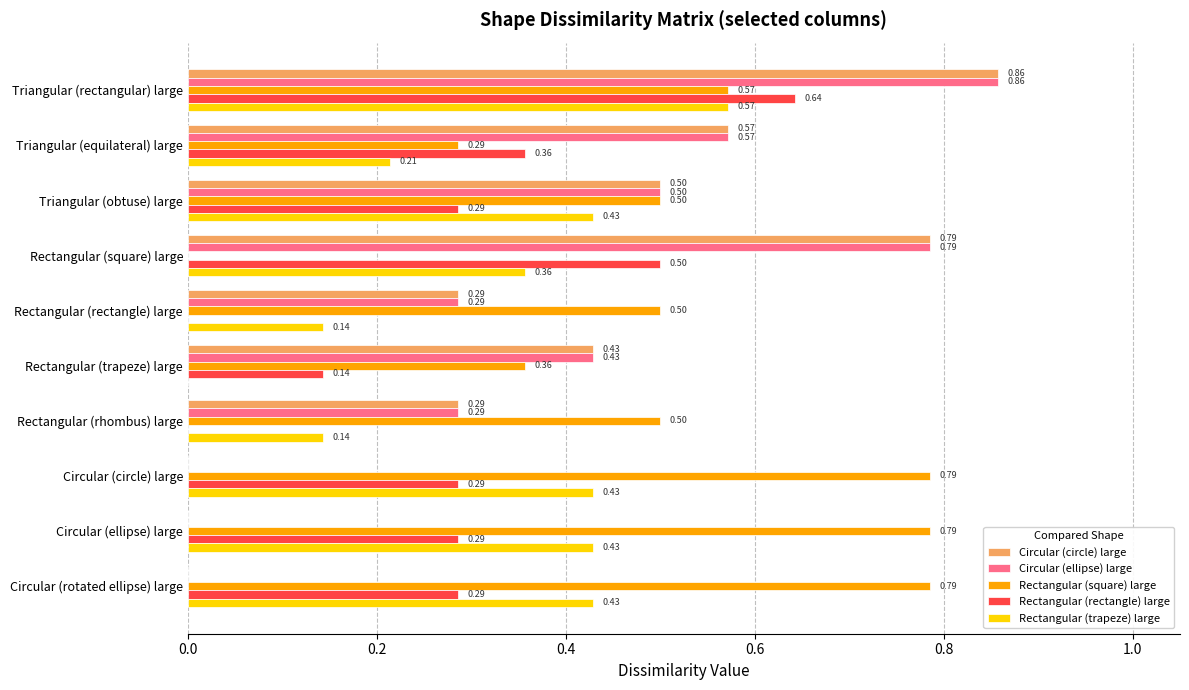

What is the sum of all Rectangular (trapeze) large values?

3.1